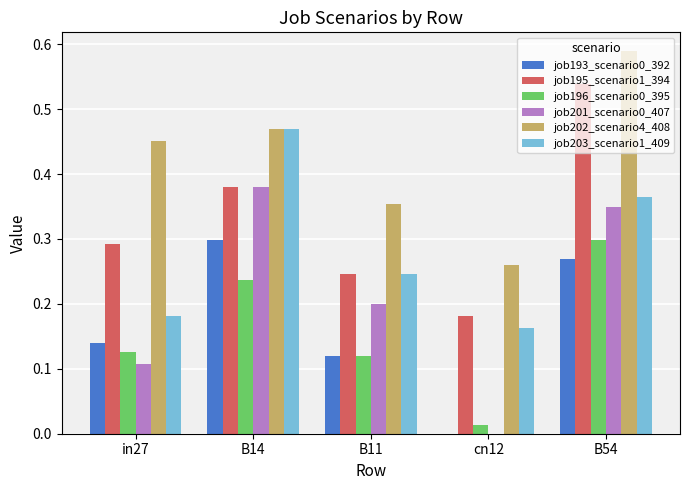

What is the sum of all job195_scenario1_394 values?

1.6